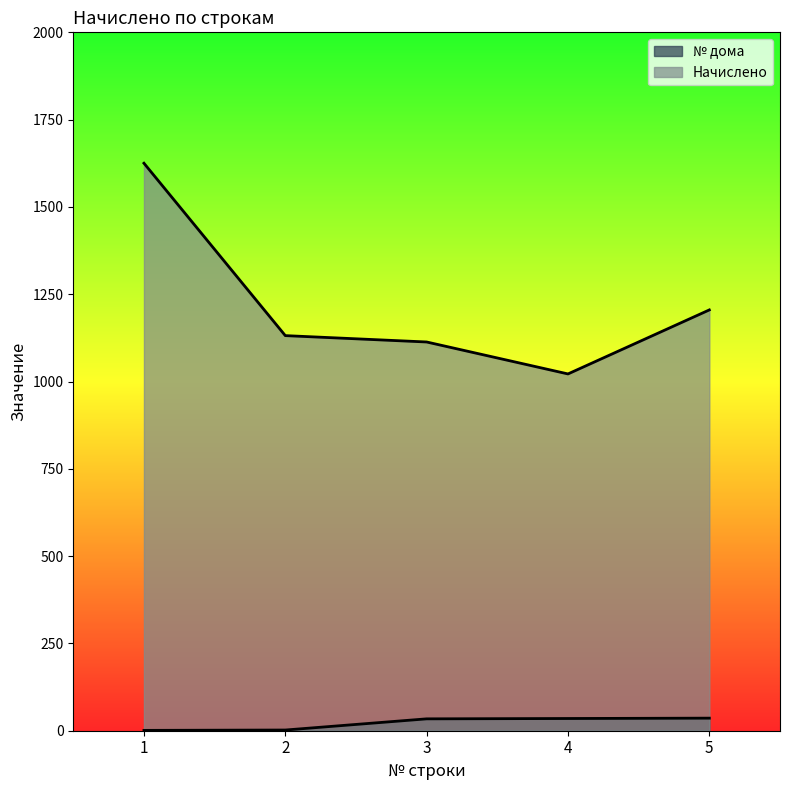

How many categories are shown in the chart?

5